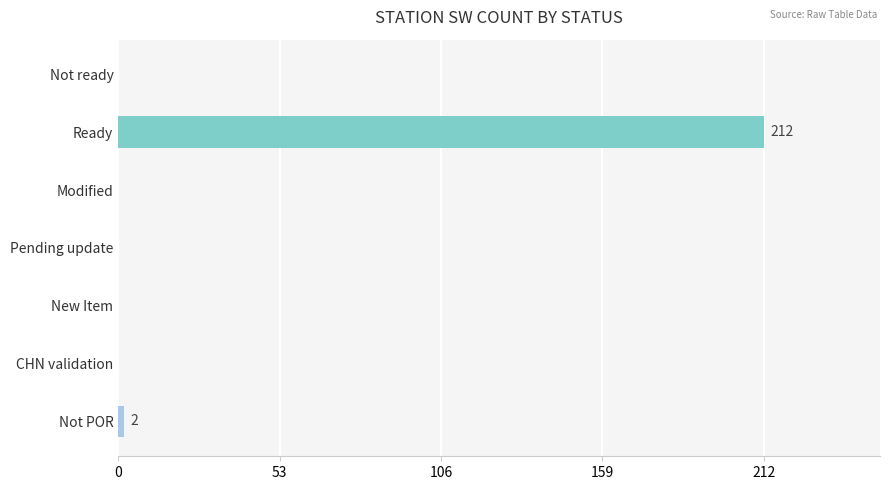

The chart shows a value of 0 at New Item. True or false?

True